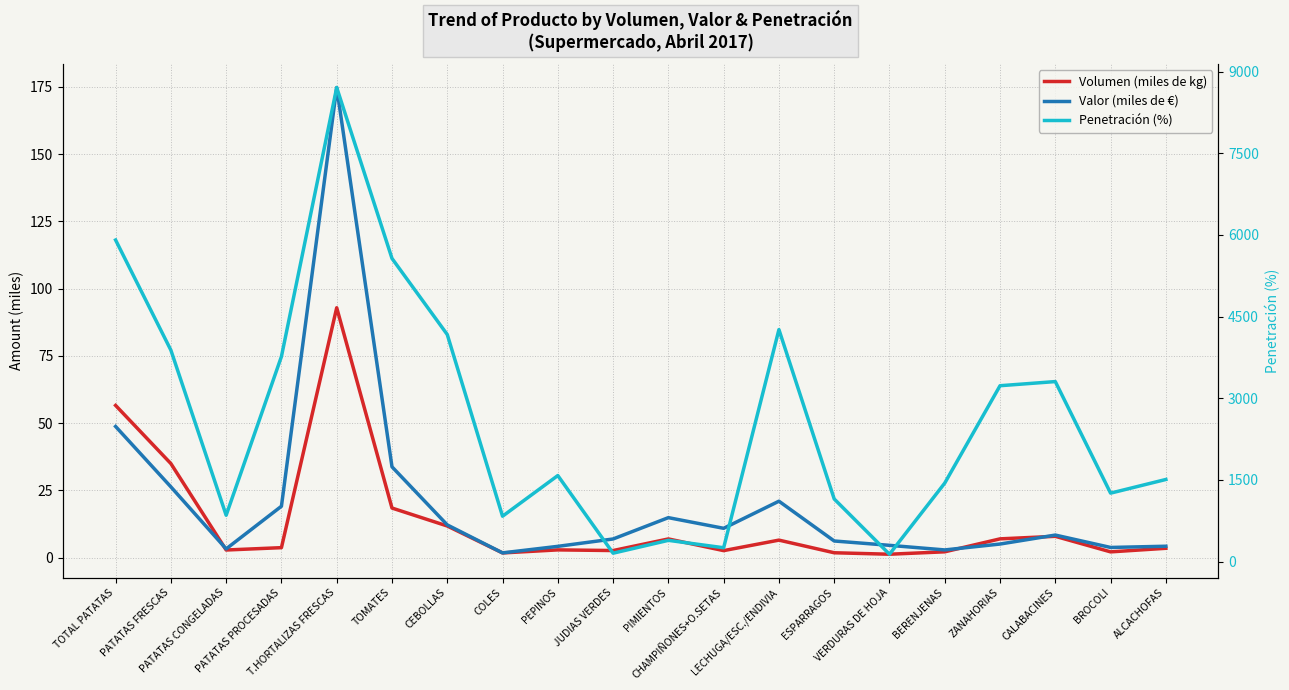

Is it true that Penetración (%) equals 155.0 at JUDIAS VERDES?

True